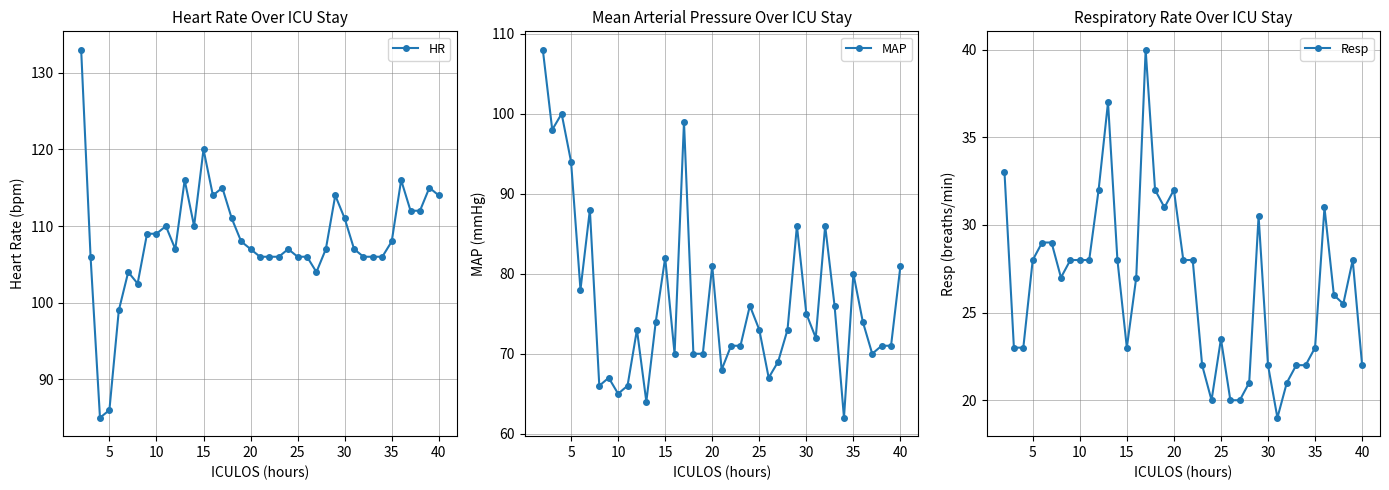

True or false: MAP has more than 1 interior local peaks.

True